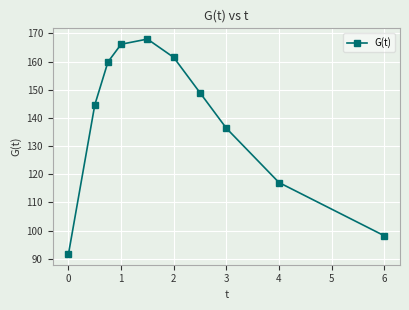

What is the minimum value shown in the chart?

91.7